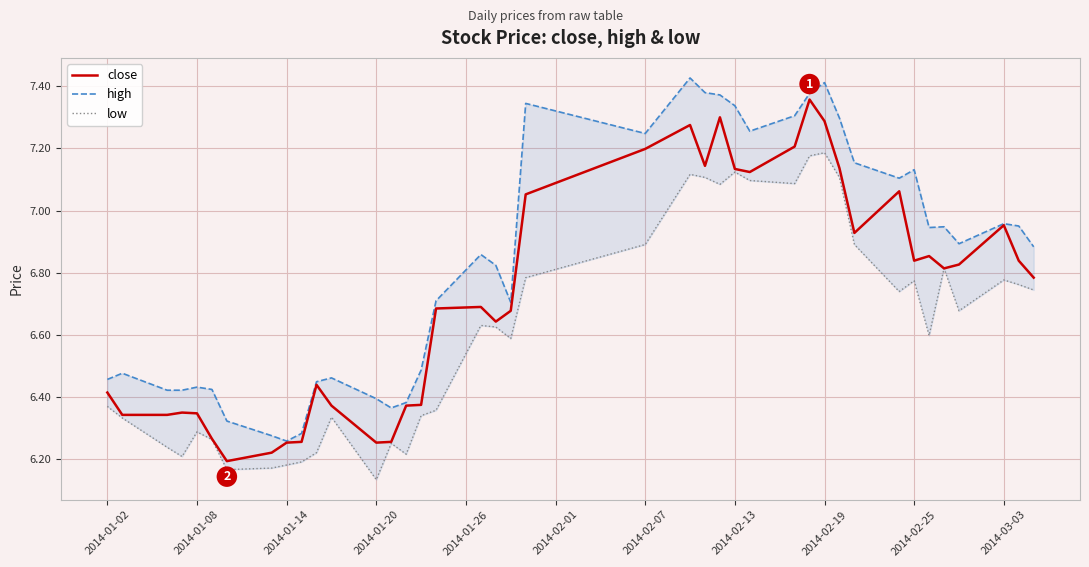

True or false: low has a value of 4.6 at 2014-02-25.

False